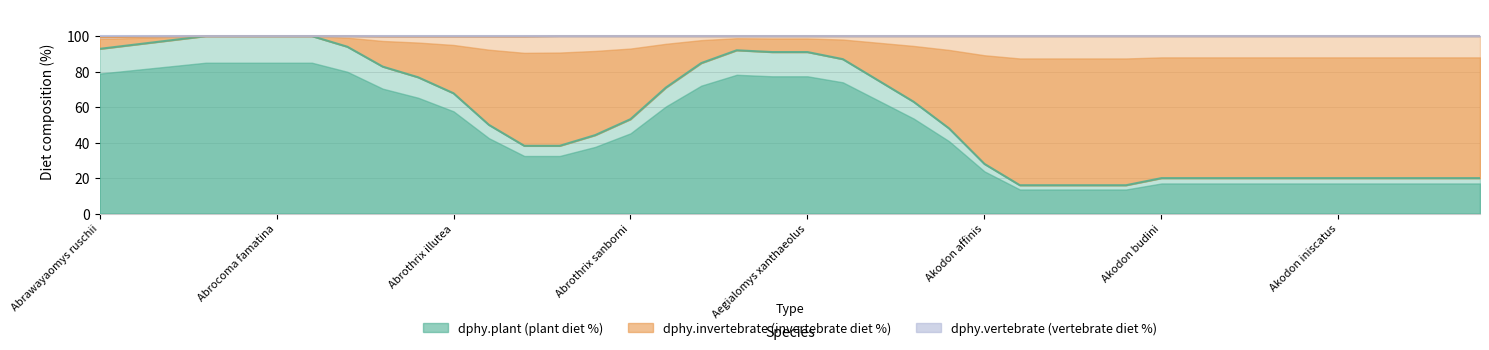

Is the value of dphy.invertebrate at Akodon kofordi greater than the value of dphy.vertebrate at Akodon aerosus?

Yes